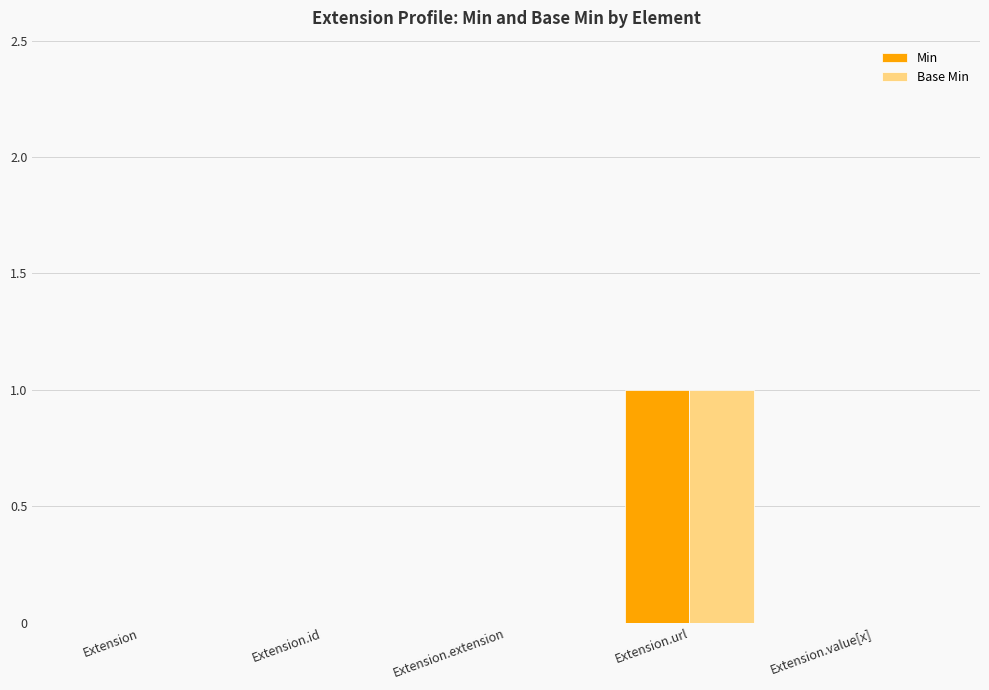

Which category has the highest value in the Min series?

Extension.url